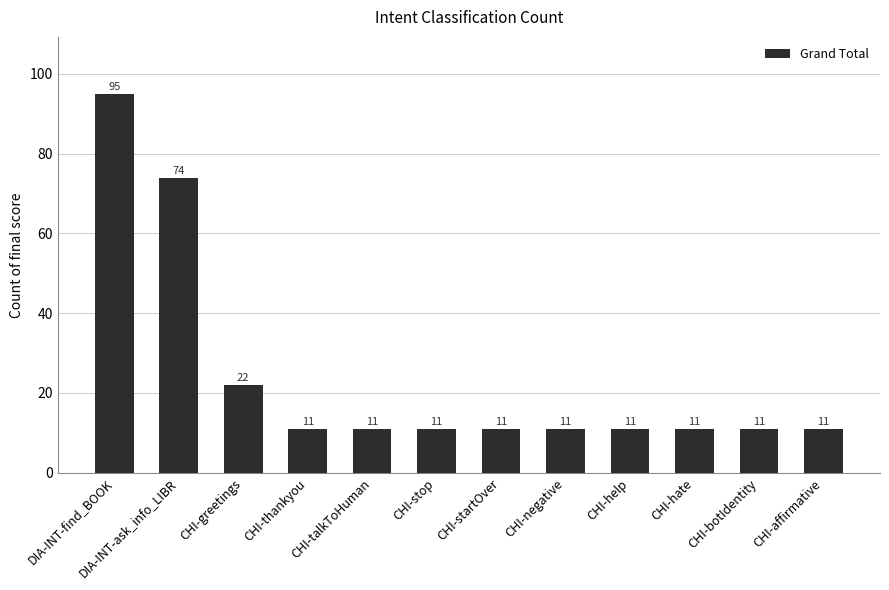

Count the number of values greater than 11.

3